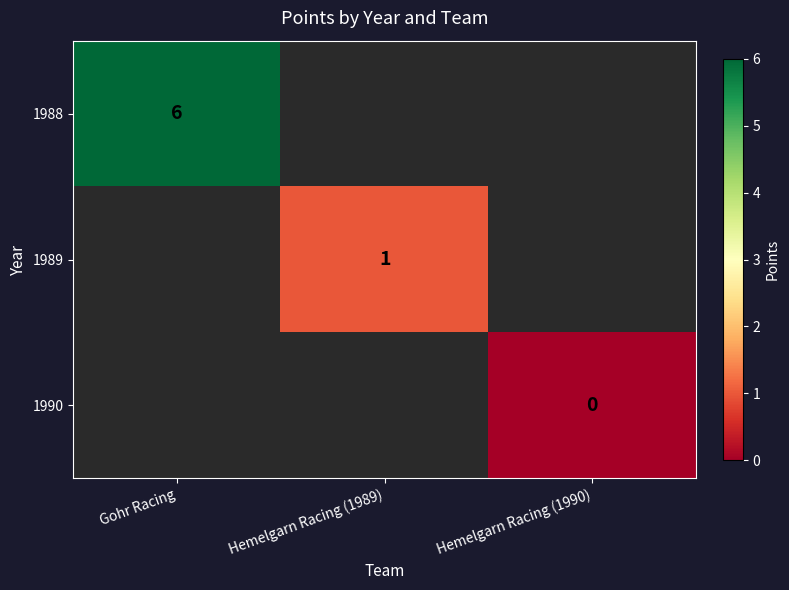

The value of 1988 at Gohr Racing is 10. True or false?

False